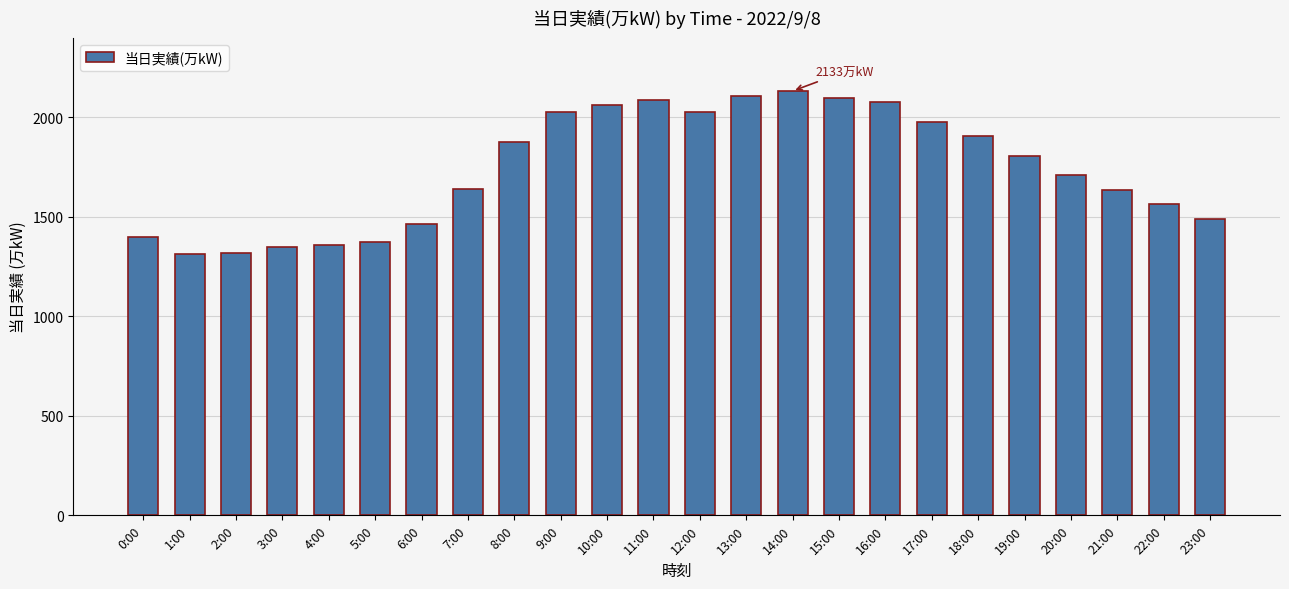

What is the sum of all values?

41790